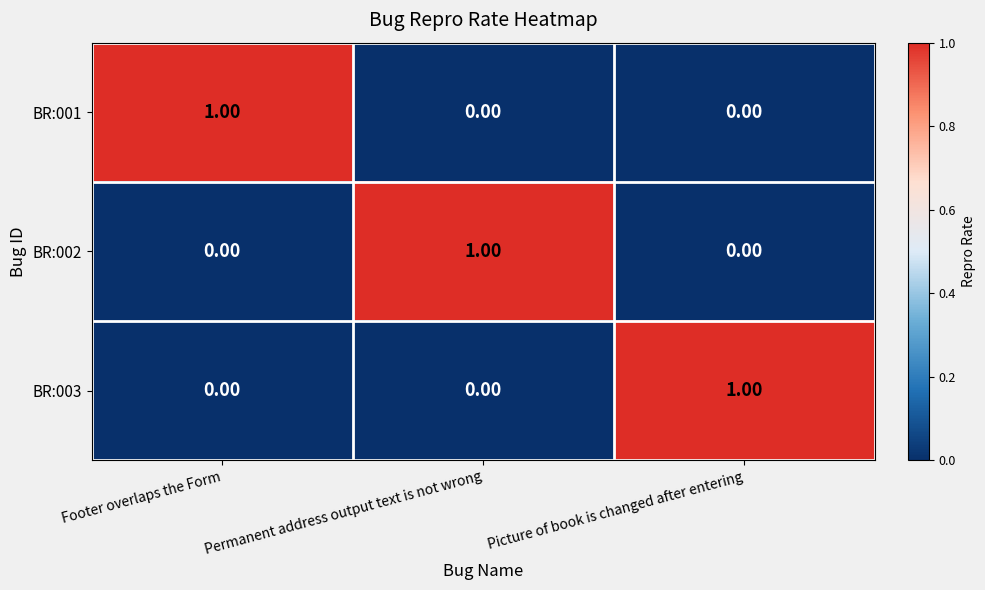

At how many categories does at least one series exceed 0?

3